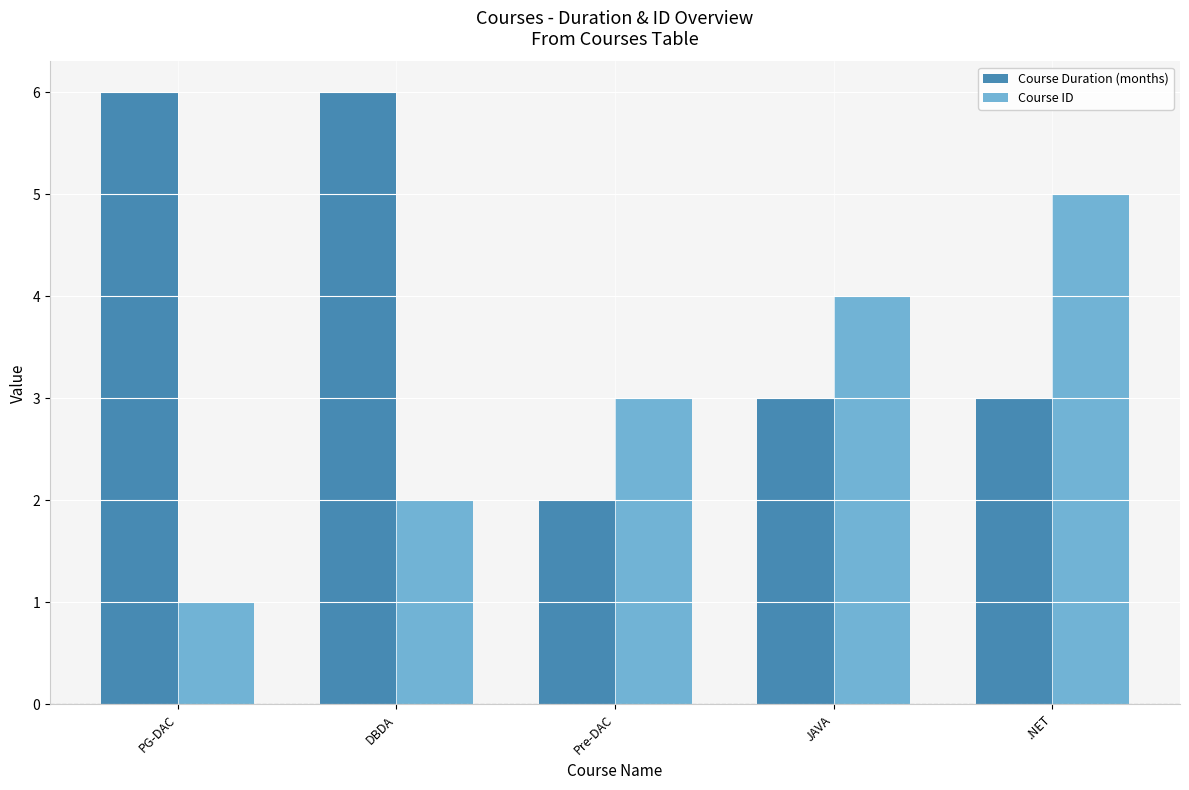

Rank the series by their average value, from highest to lowest.

Course Duration (months), Course ID